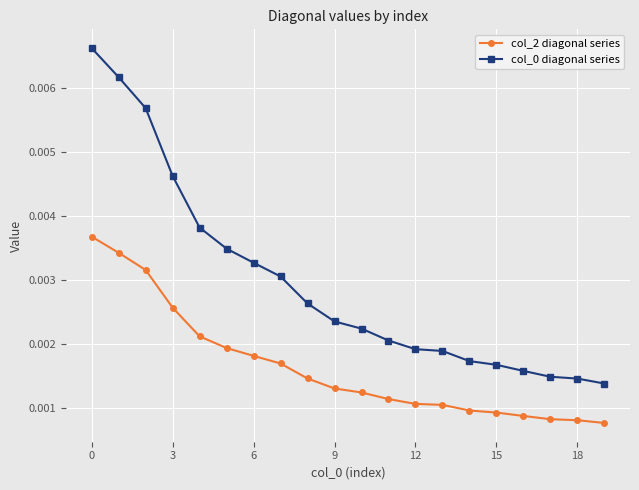

Count the col_2 diagonal series values in the range 0 to 1.

20